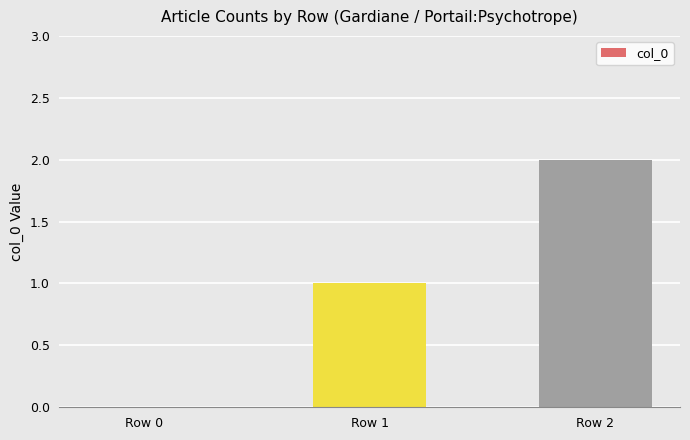

How many data points does each series have?

3